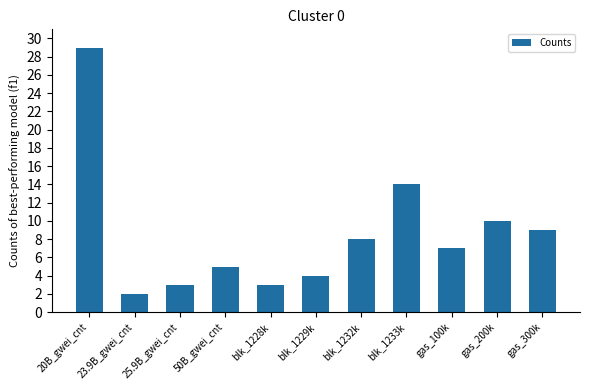

What is the difference between the second highest and minimum values?

12